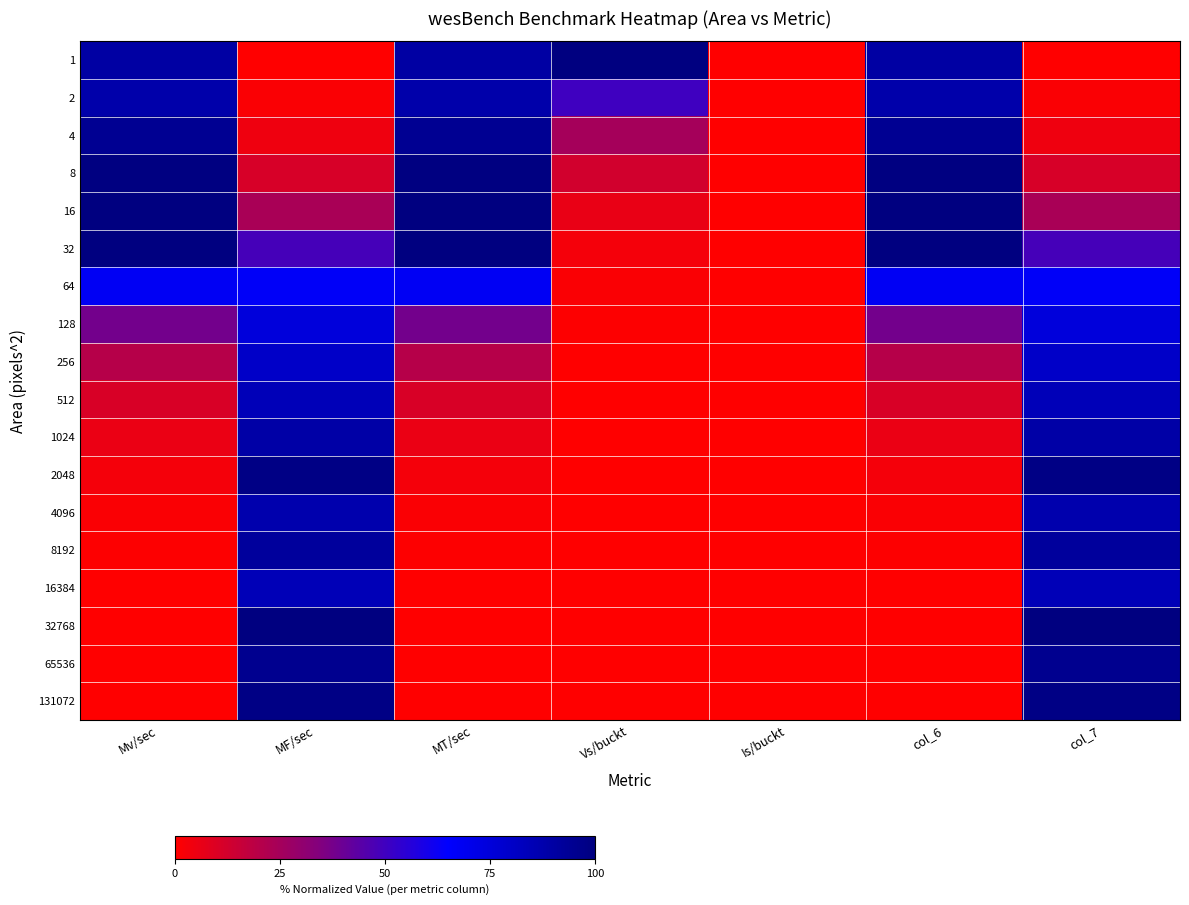

Reading left to right, extract all data points from this chart.

1: Mv/sec=90.1	MF/sec=0.0	MT/sec=90.1	Vs/buckt=100.0	Is/buckt=0.0	col_6=90.1	col_7=0.0
2: Mv/sec=88.1	MF/sec=1.3	MT/sec=88.1	Vs/buckt=50.0	Is/buckt=0.0	col_6=88.1	col_7=1.3
4: Mv/sec=94.7	MF/sec=4.5	MT/sec=94.7	Vs/buckt=25.0	Is/buckt=0.0	col_6=94.7	col_7=4.5
8: Mv/sec=99.3	MF/sec=11.0	MT/sec=99.3	Vs/buckt=12.5	Is/buckt=0.0	col_6=99.3	col_7=11.0
16: Mv/sec=99.9	MF/sec=23.6	MT/sec=99.9	Vs/buckt=6.2	Is/buckt=0.0	col_6=99.9	col_7=23.6
32: Mv/sec=100.0	MF/sec=48.7	MT/sec=100.0	Vs/buckt=3.1	Is/buckt=0.0	col_6=100.0	col_7=48.7
64: Mv/sec=67.9	MF/sec=66.6	MT/sec=67.9	Vs/buckt=1.5	Is/buckt=0.0	col_6=67.9	col_7=66.6
128: Mv/sec=38.1	MF/sec=74.9	MT/sec=38.1	Vs/buckt=0.8	Is/buckt=0.0	col_6=38.1	col_7=74.9
256: Mv/sec=20.3	MF/sec=79.9	MT/sec=20.3	Vs/buckt=0.4	Is/buckt=0.0	col_6=20.3	col_7=79.9
512: Mv/sec=10.6	MF/sec=84.2	MT/sec=10.6	Vs/buckt=0.2	Is/buckt=0.0	col_6=10.6	col_7=84.2
1024: Mv/sec=5.6	MF/sec=89.3	MT/sec=5.6	Vs/buckt=0.1	Is/buckt=0.0	col_6=5.6	col_7=89.3
2048: Mv/sec=3.1	MF/sec=98.3	MT/sec=3.1	Vs/buckt=0.0	Is/buckt=0.0	col_6=3.1	col_7=98.3
4096: Mv/sec=1.3	MF/sec=87.2	MT/sec=1.3	Vs/buckt=0.0	Is/buckt=0.0	col_6=1.3	col_7=87.2
8192: Mv/sec=0.7	MF/sec=92.0	MT/sec=0.7	Vs/buckt=0.0	Is/buckt=0.0	col_6=0.7	col_7=92.0
16384: Mv/sec=0.3	MF/sec=84.6	MT/sec=0.3	Vs/buckt=0.0	Is/buckt=0.0	col_6=0.3	col_7=84.6
32768: Mv/sec=0.1	MF/sec=100.0	MT/sec=0.1	Vs/buckt=0.0	Is/buckt=0.0	col_6=0.1	col_7=100.0
65536: Mv/sec=0.0	MF/sec=95.4	MT/sec=0.0	Vs/buckt=0.0	Is/buckt=0.0	col_6=0.0	col_7=95.4
131072: Mv/sec=0.0	MF/sec=98.3	MT/sec=0.0	Vs/buckt=0.0	Is/buckt=0.0	col_6=0.0	col_7=98.3